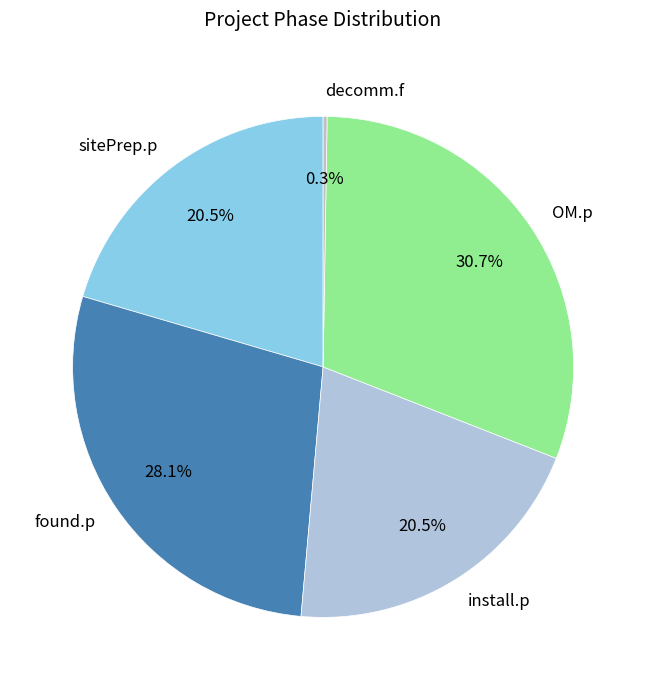

Which slice is the largest?

OM.p